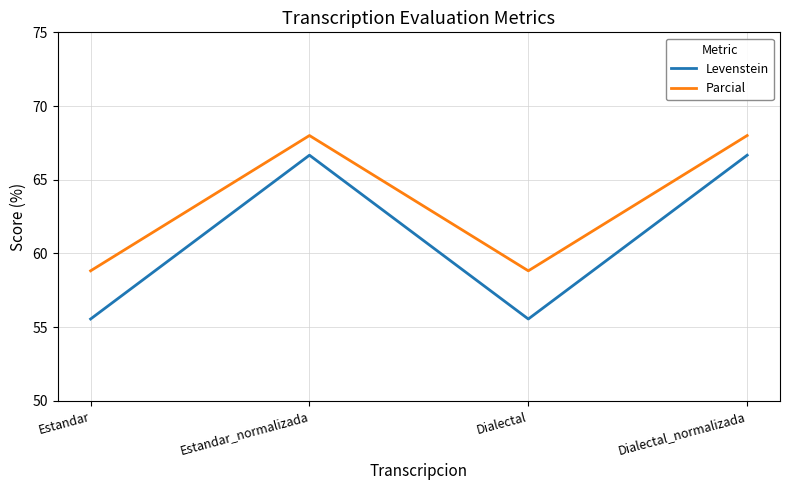

How many distinct data groups are displayed?

2